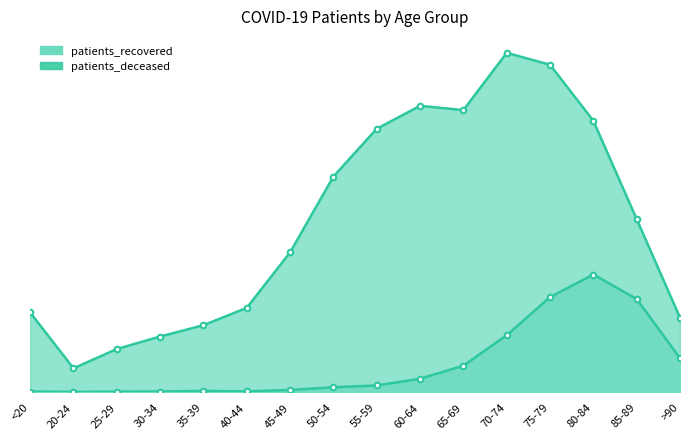

What is the difference between the maximum and minimum values in the patients_recovered series?

2650